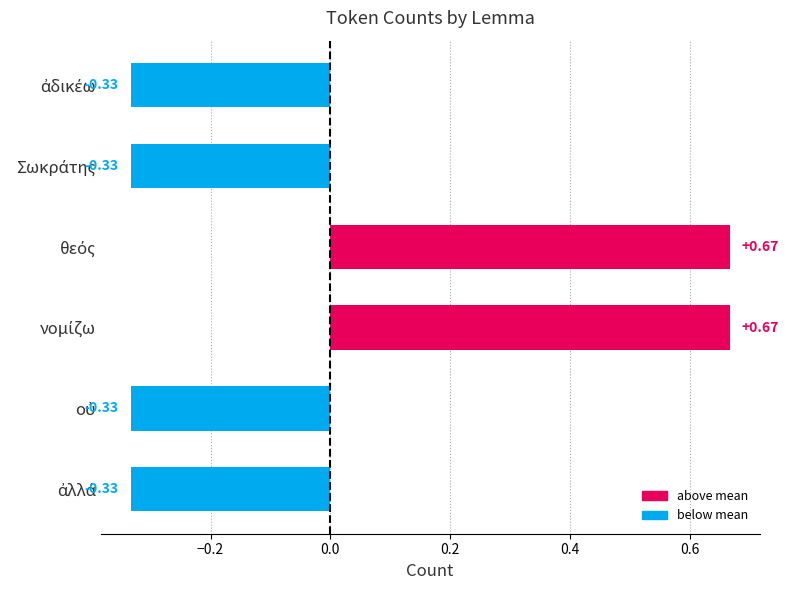

How many values exceed 0?

2